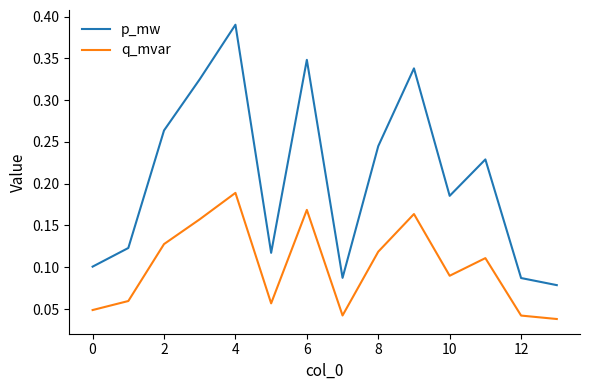

What are all the series names shown in the legend?

p_mw, q_mvar